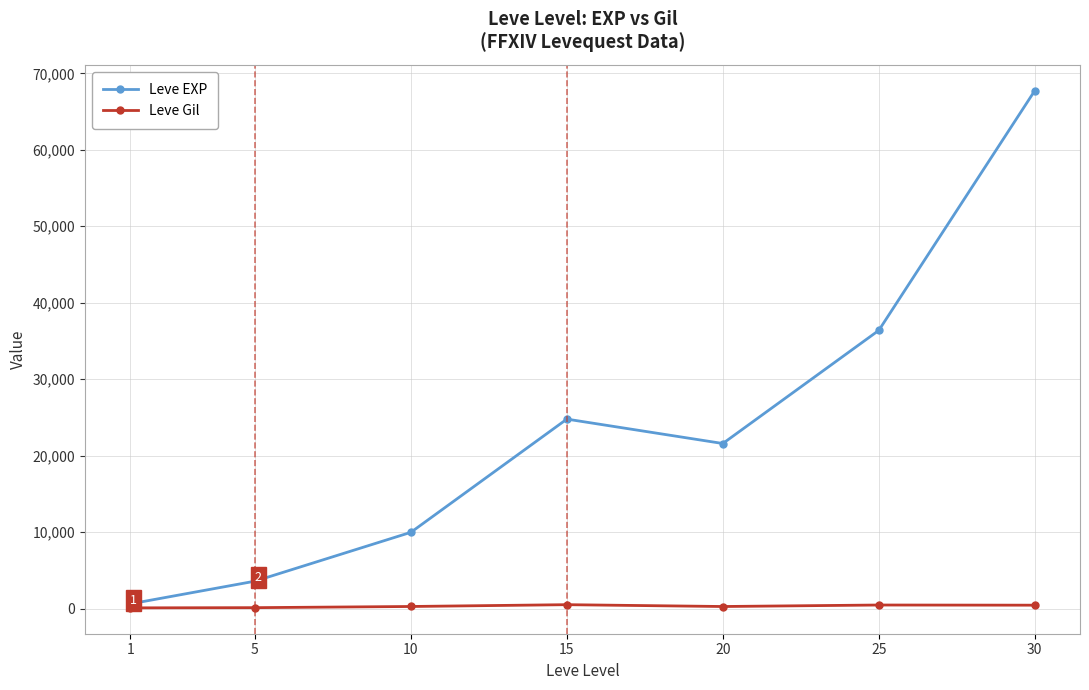

How many values in the Leve Gil series are below 293?

3